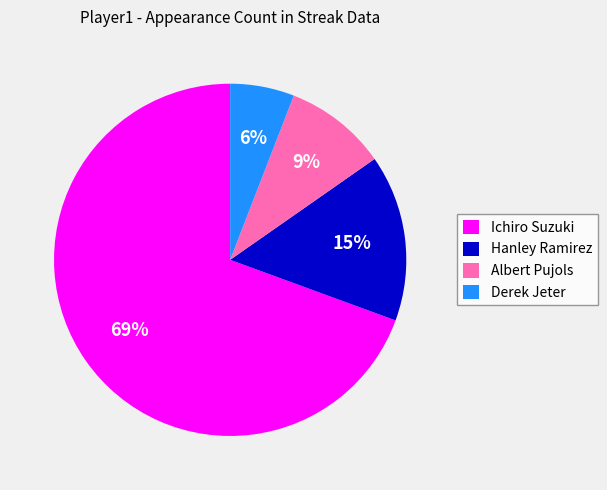

Does any single category account for the majority?

Yes